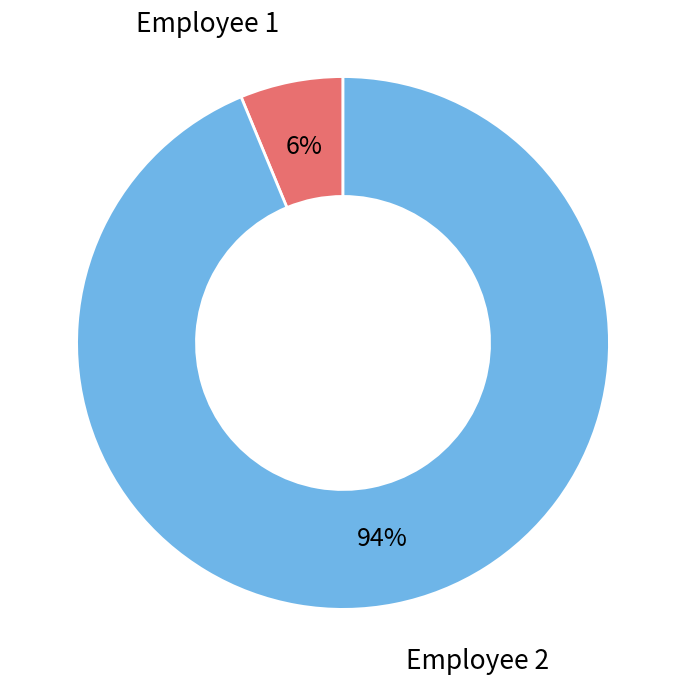

True or false: Employee 1 accounts for 6% of the total.

True